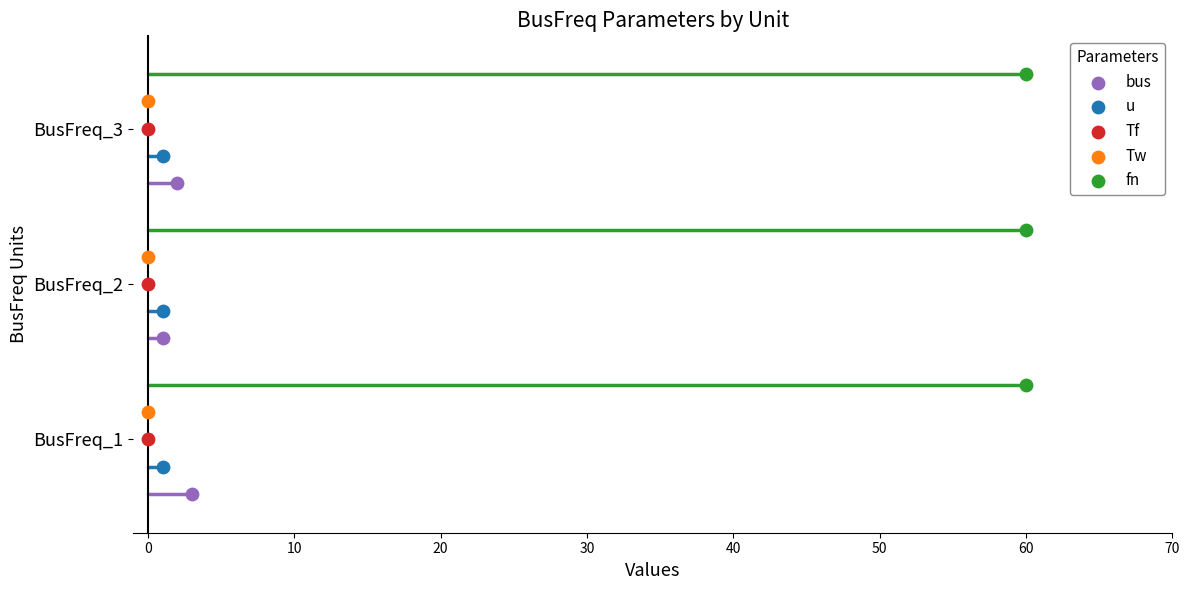

What are all the series names shown in the legend?

bus, u, Tf, Tw, fn